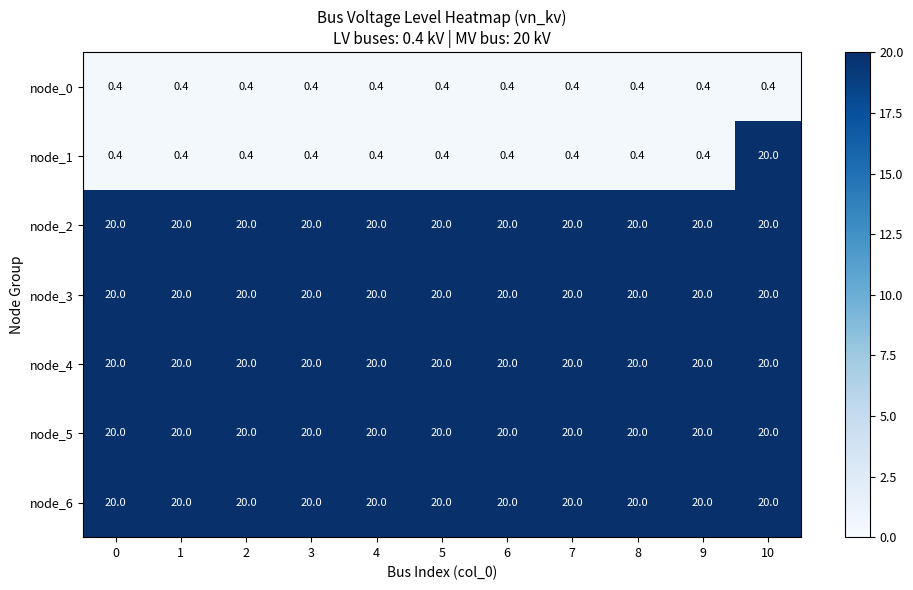

What is the smallest value displayed?

0.4